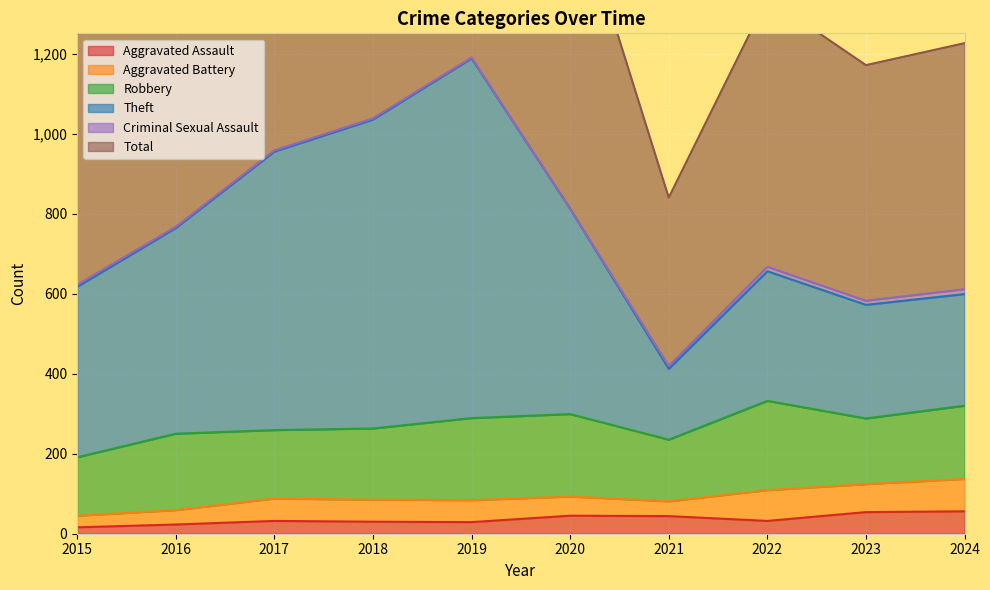

What value does the Theft series have at 2023, to the nearest 10?

570